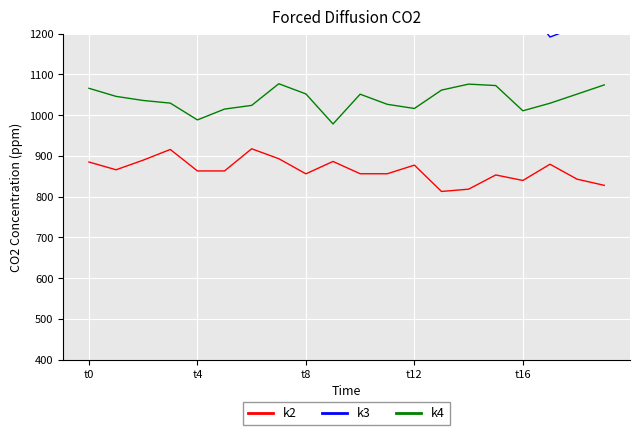

What is the spread (max minus min) of values at 18?

374.1